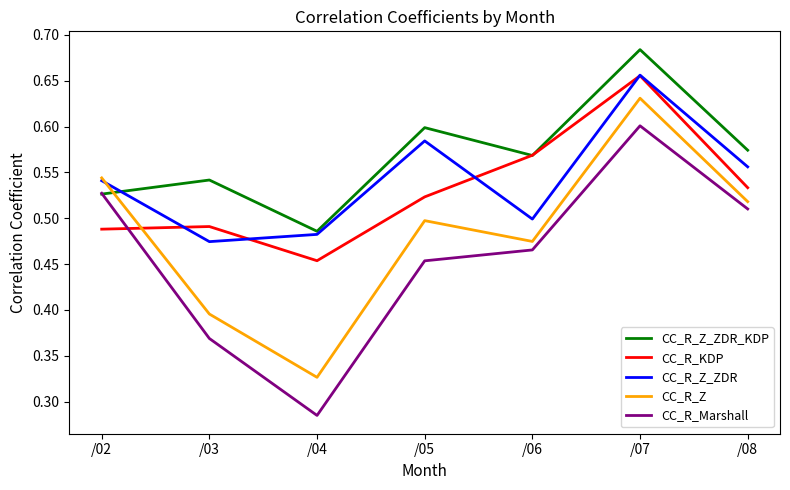

Where do CC_R_Z_ZDR and CC_R_KDP first cross each other?

/02 and /03